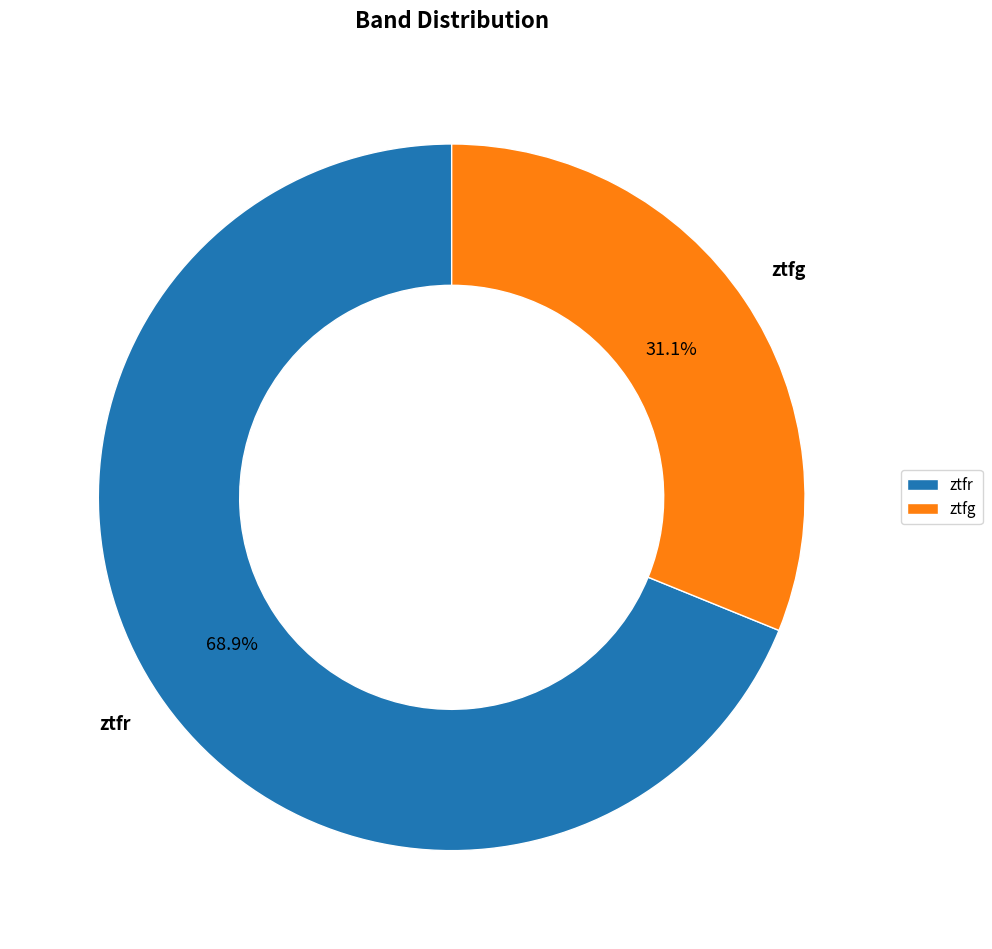

Which has a higher value, ztfg or ztfr?

ztfr